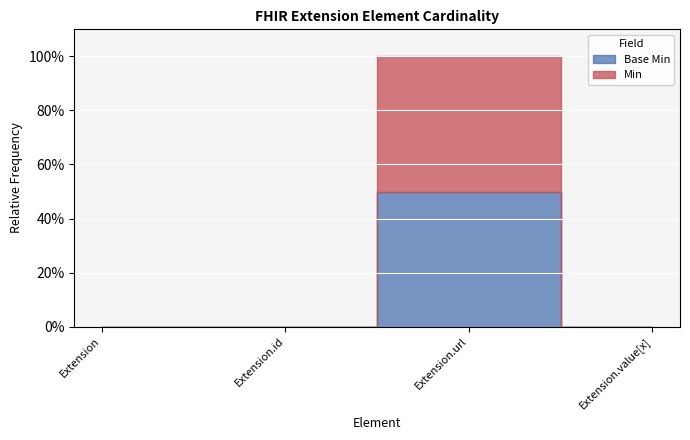

In Min, how many points are higher than both neighbors (excluding endpoints)?

1